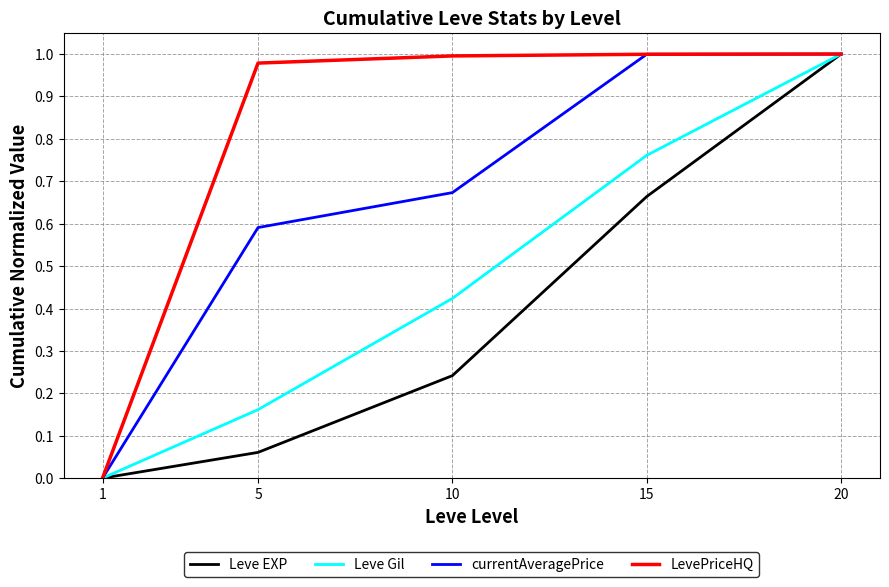

Between 10 and 20, which series saw the biggest shift?

Leve EXP